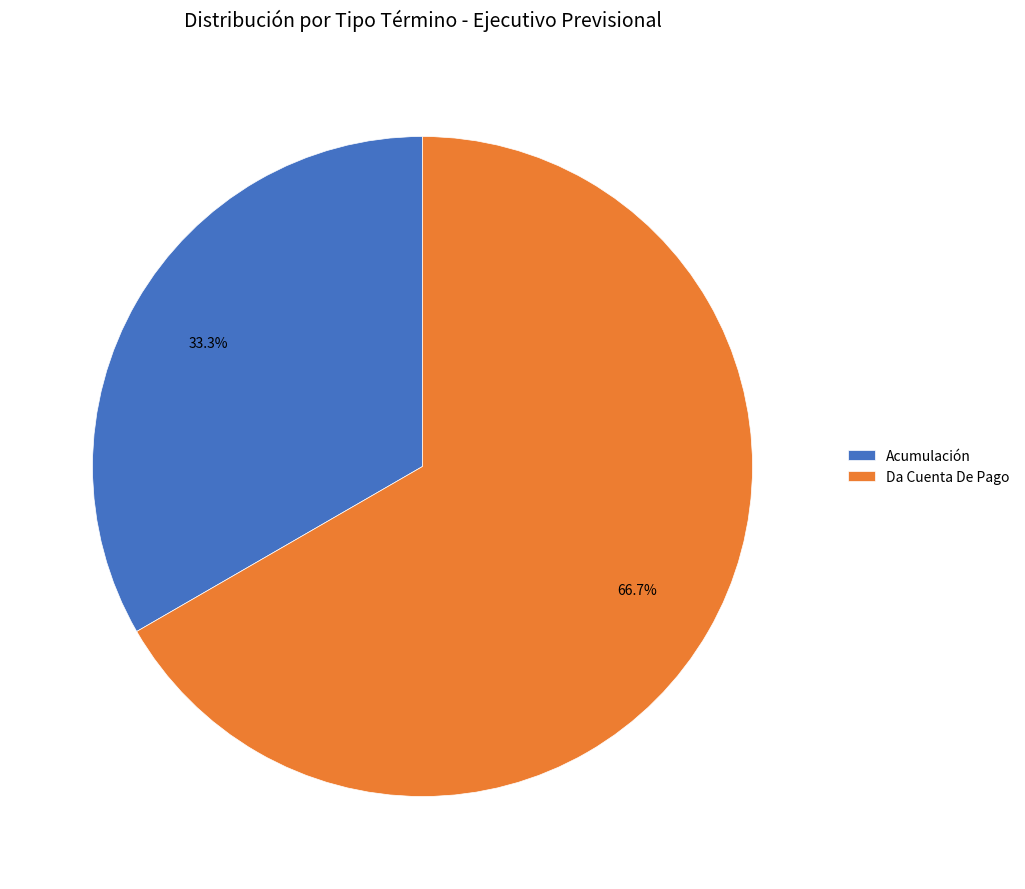

How much of the chart is everything except Da Cuenta De Pago?

33.3%